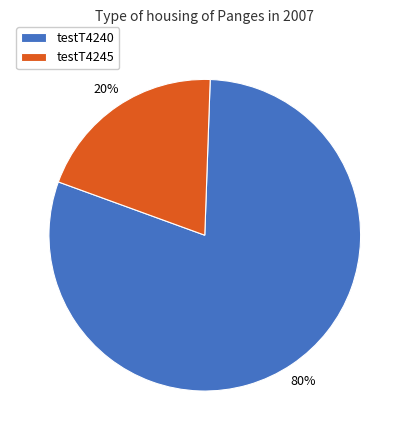

Which slice represents more than half of the pie?

testT4240